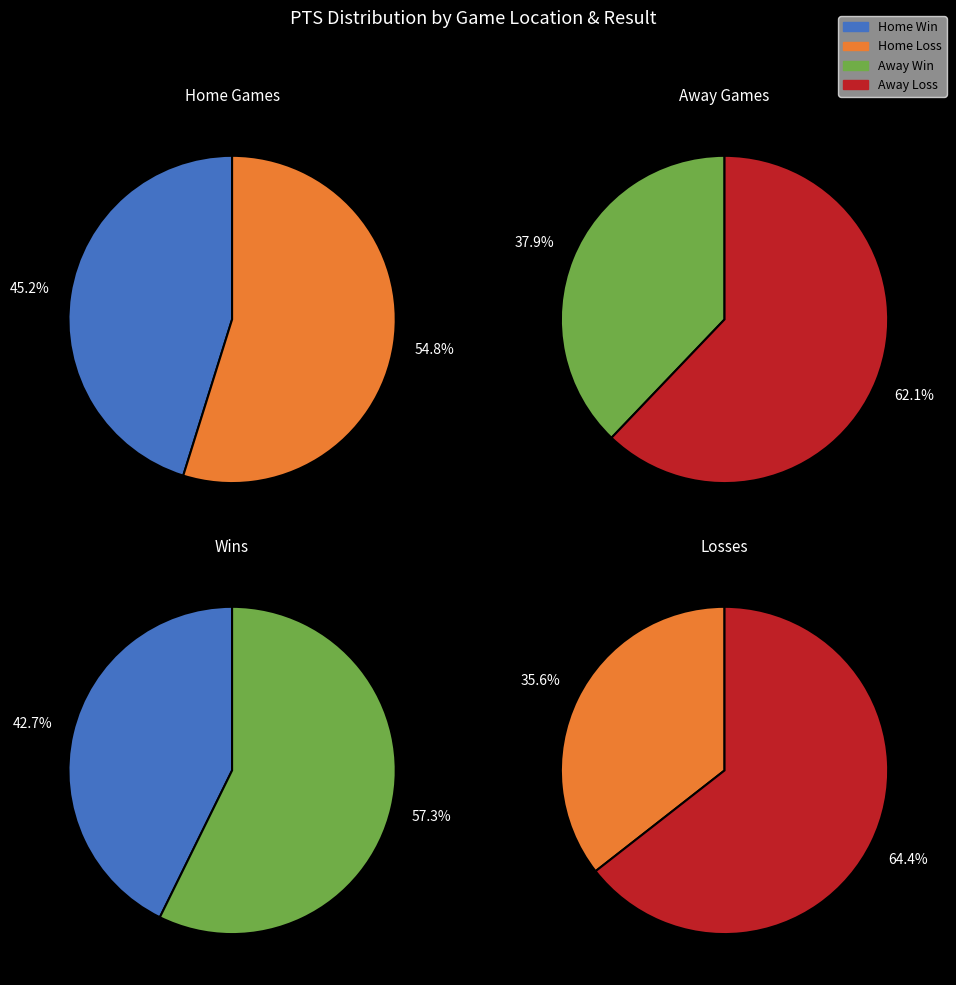

True or false: 8 accounts for 1% of the total.

False